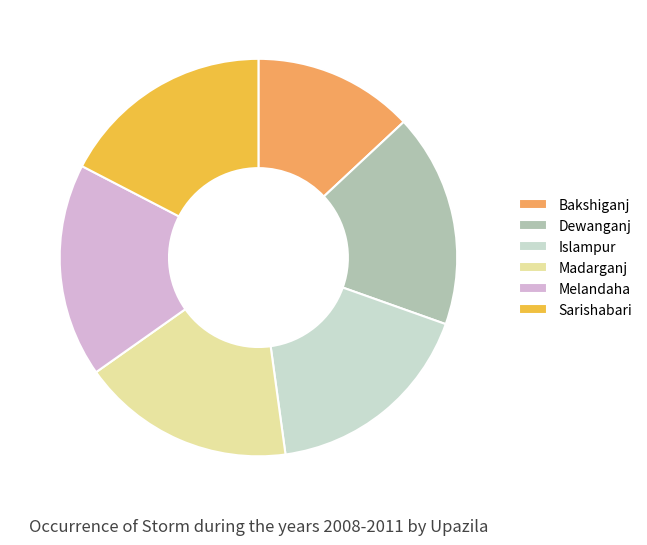

Is the sum of Dewanganj and Madarganj greater than half?

No